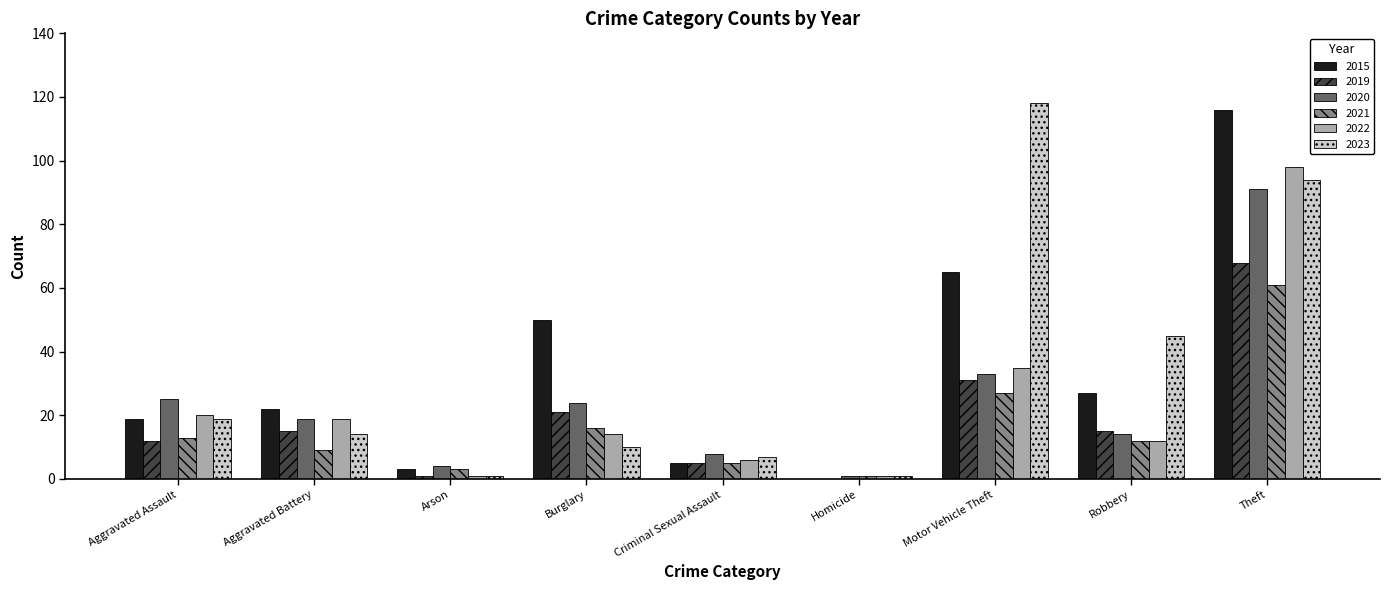

What is the total value across all series at Aggravated Assault?

108